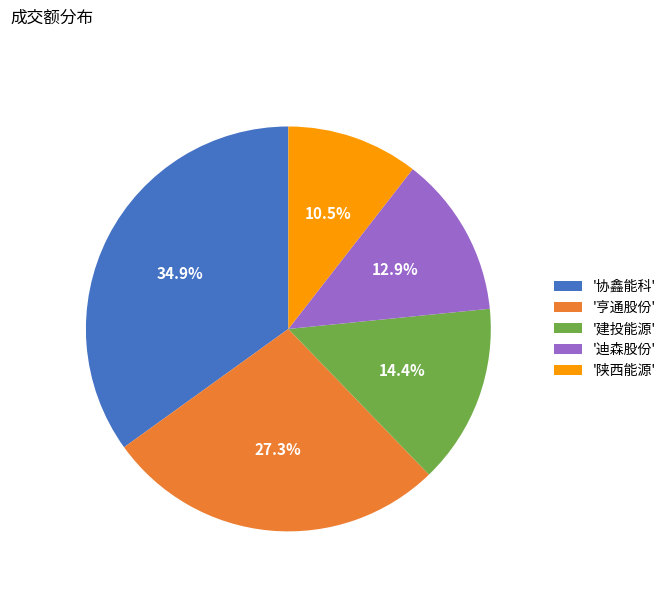

Does '建投能源' represent more than half of the total?

No